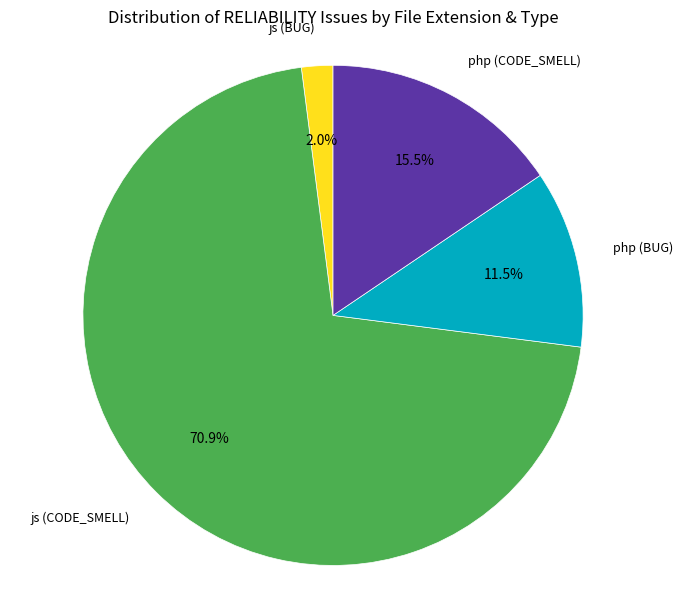

Is there a majority slice in this chart?

Yes